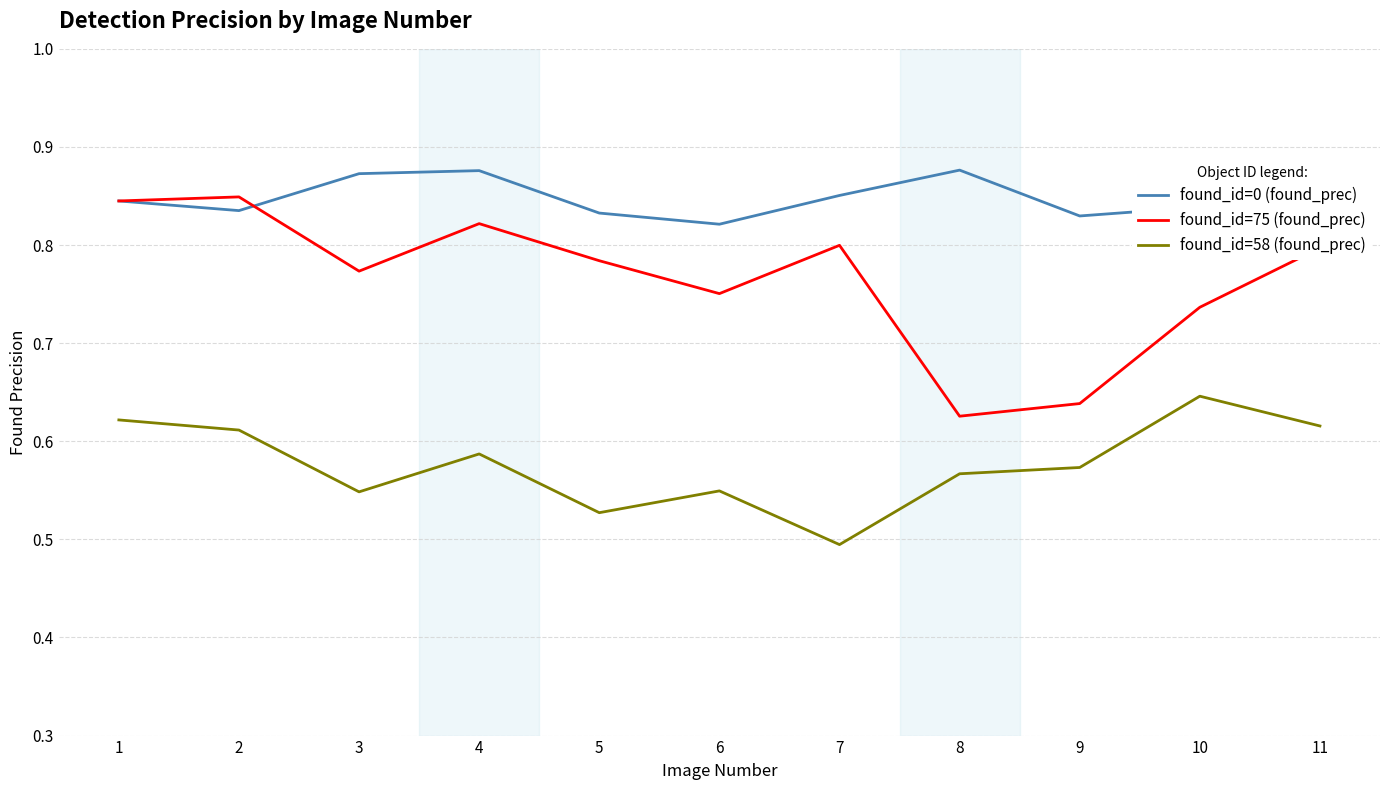

Which category has the highest value in the found_id=58 (found_prec) series?

10